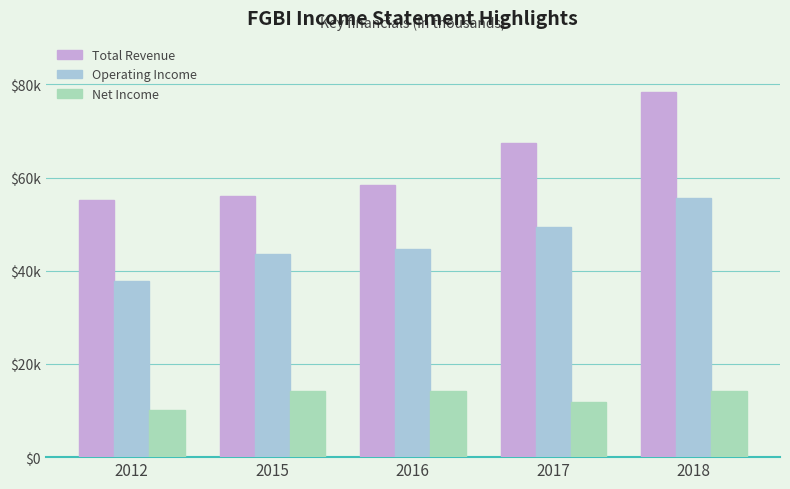

Are the bars horizontal?

No